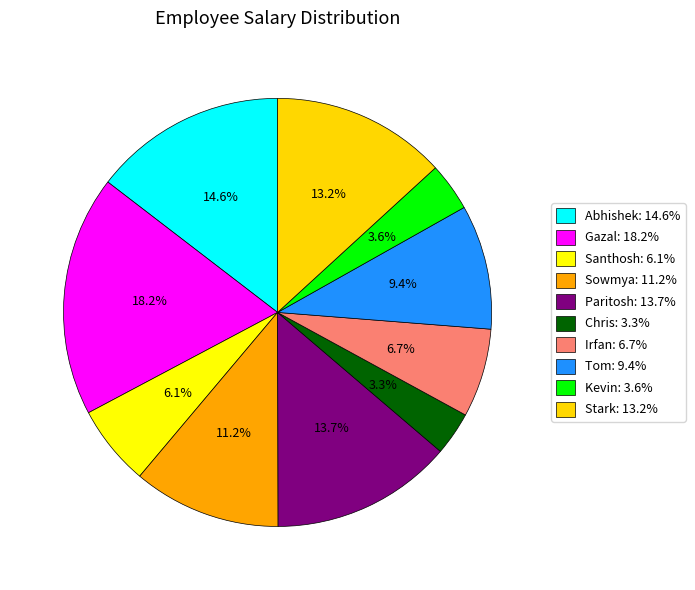

What is the smallest slice in the pie chart?

Chris